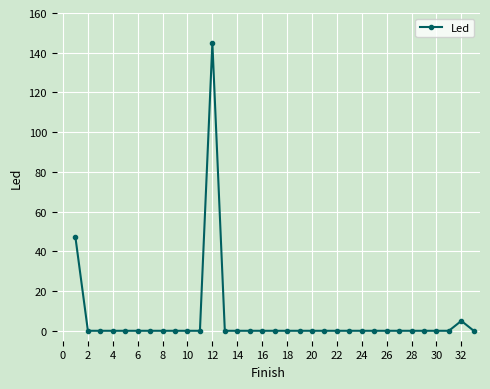

What is the maximum value shown in the chart?

145